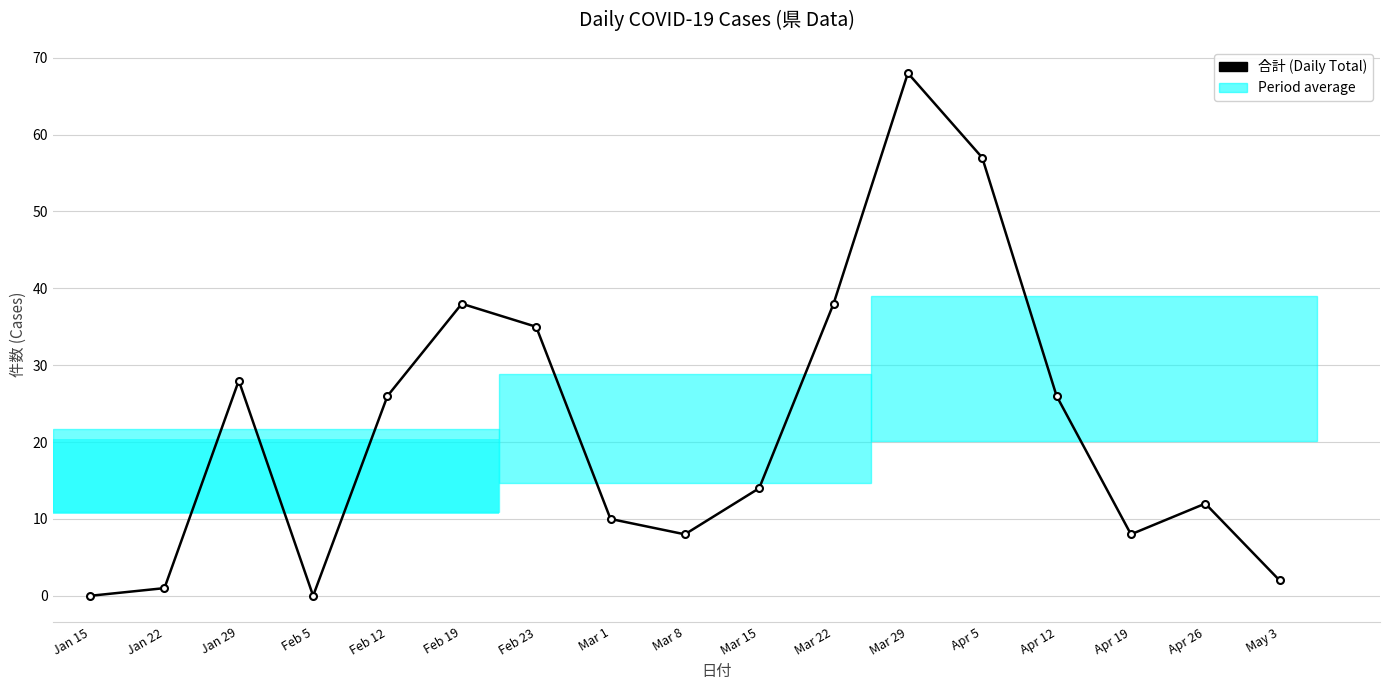

What is the difference between the values at Feb 19 and Jan 15?

38